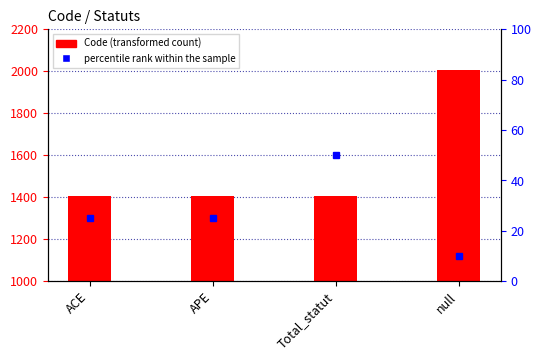

What is the label of the 3rd bar from the right?

APE